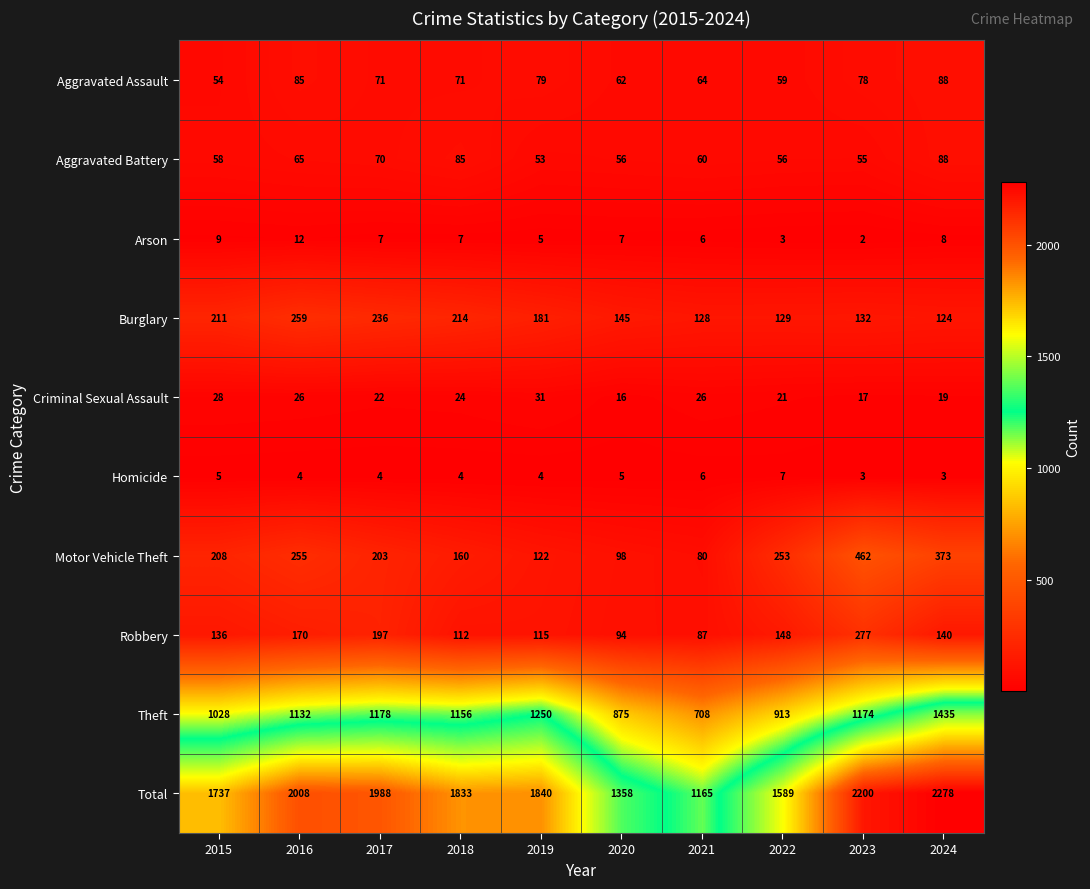

What is the difference between the second highest and second lowest values in the Motor Vehicle Theft series?

275